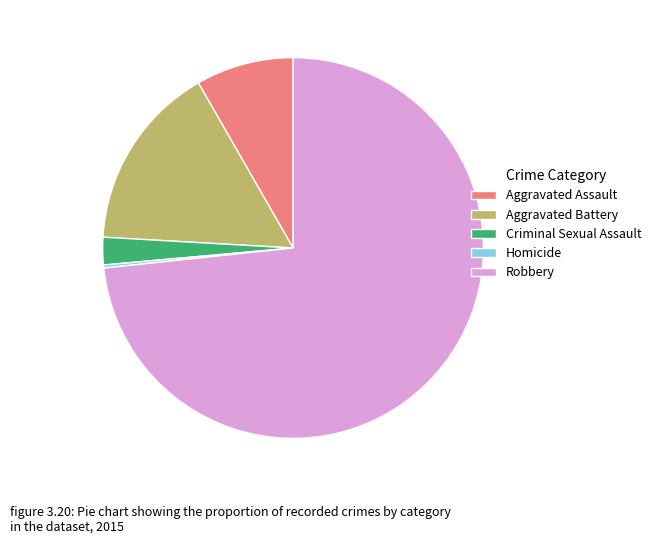

Which category has the biggest portion of the pie?

Robbery